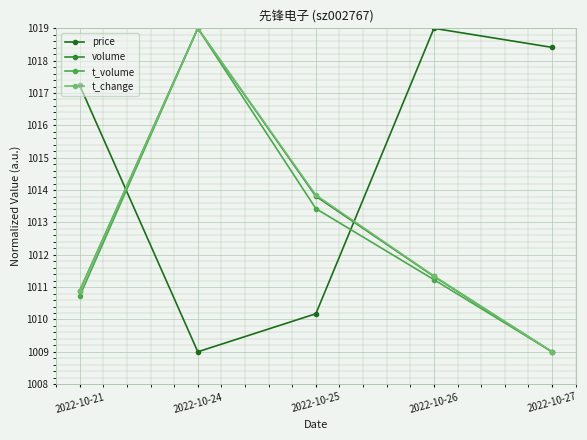

How many lines are shown in the chart?

4